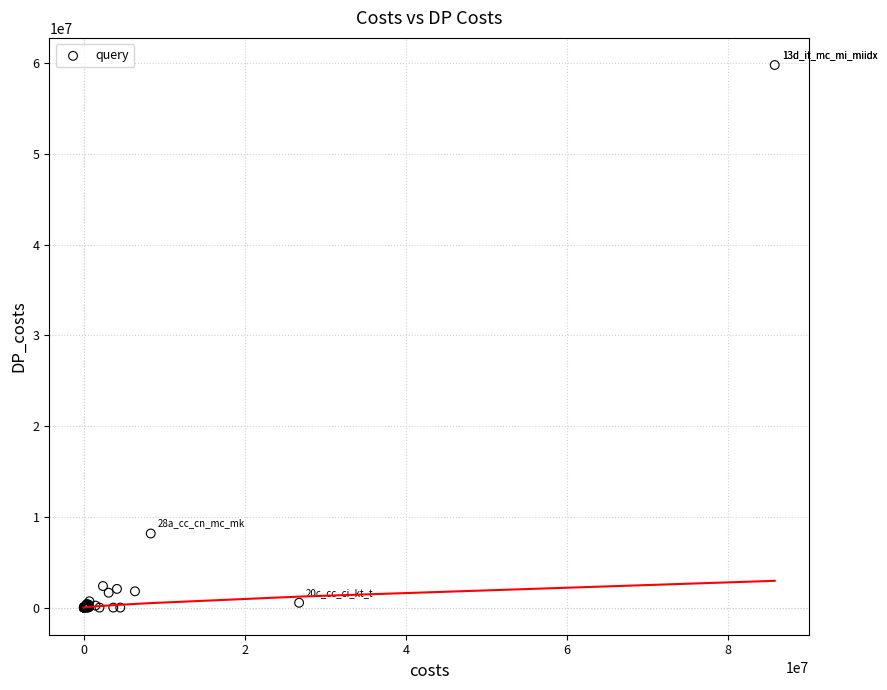

What Y value in the scatter plot is closest to 29899555?

8164949